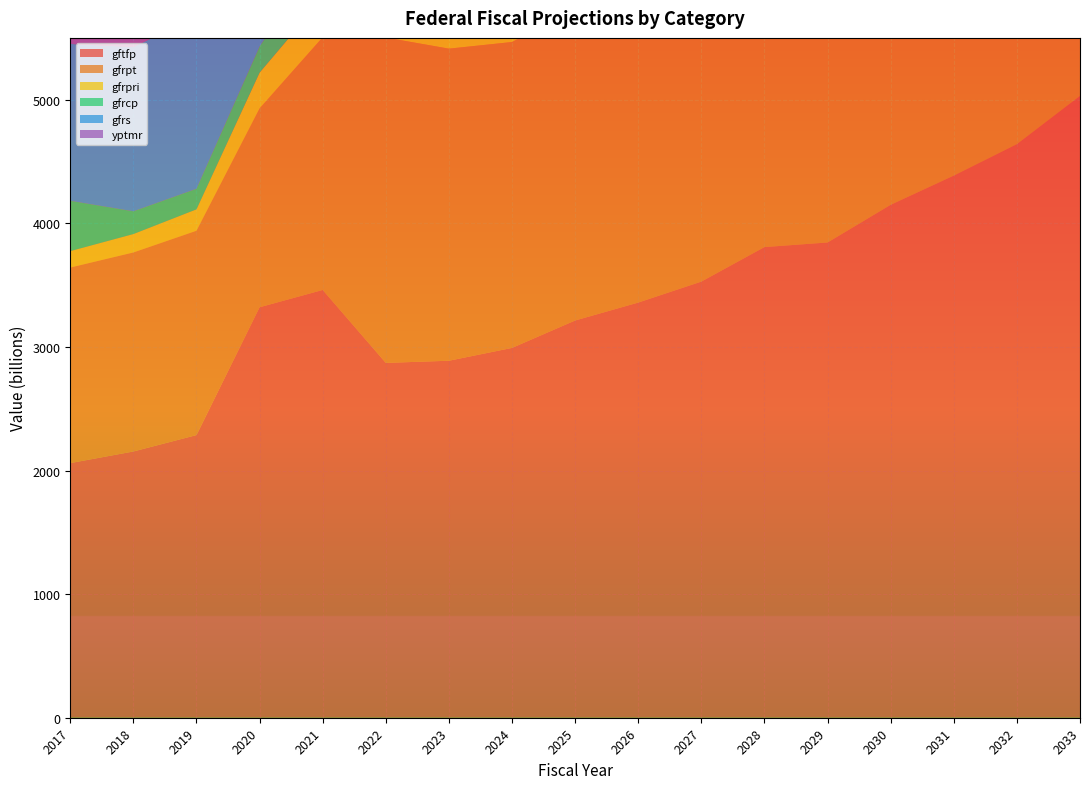

Reading left to right, extract all data points from this chart.

gftfp: 2060.0	2154.0	2286.7	3320.8	3460.7	2870.7	2888.1	2991.9	3213.7	3358.8	3528.5	3807.6	3844.8	4149.7	4385.9	4640.4	5030.5
gfrpt: 1582.0	1610.0	1652.9	1608.7	2044.4	2632.1	2524.8	2474.6	2516.8	2768.3	3019.0	3122.8	3247.7	3379.6	3517.5	3652.3	3806.3
gfrpri: 133.0	149.0	173.4	289.5	316.8	356.9	252.2	261.4	266.2	275.6	295.4	370.4	387.2	399.6	415.8	435.8	450.2
gfrcp: 407.0	184.0	166.3	211.8	371.8	424.9	475.4	478.5	488.6	494.5	494.3	505.7	514.1	520.4	526.9	527.2	539.3
gfrs: 1269.0	1329.0	1395.1	1310.0	1314.1	1483.5	1562.3	1632.9	1702.8	1778.4	1849.5	1920.4	1993.2	2068.2	2146.7	2226.2	2306.5
yptmr: 702.3	704.0	775.4	916.9	867.7	974.6	1007.9	1012.1	1128.2	1201.0	1290.1	1459.9	1402.4	1586.7	1701.9	1827.9	2087.8